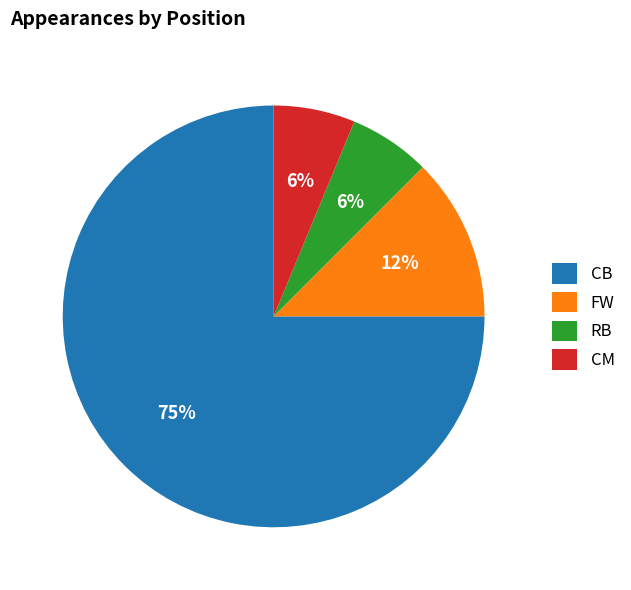

To the nearest percent, what is the average slice percentage?

25%